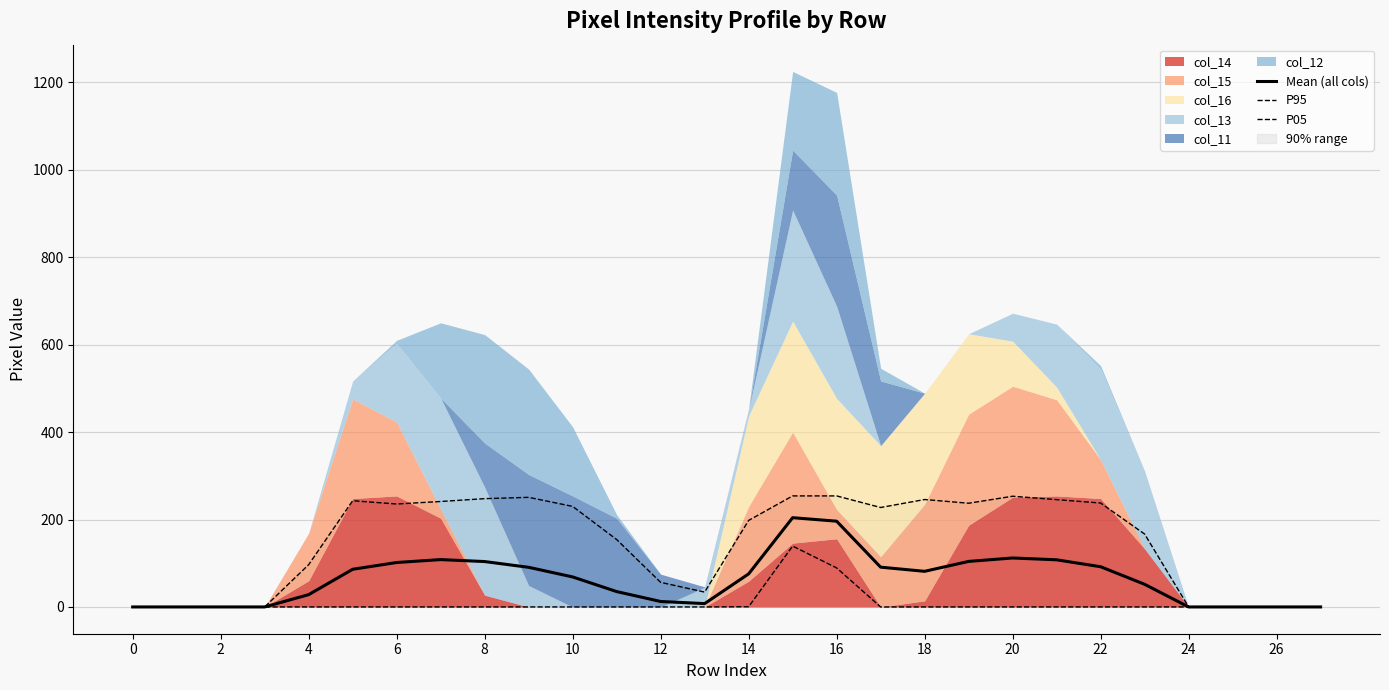

What is the difference between the maximum and minimum values in the P05 series?

139.2